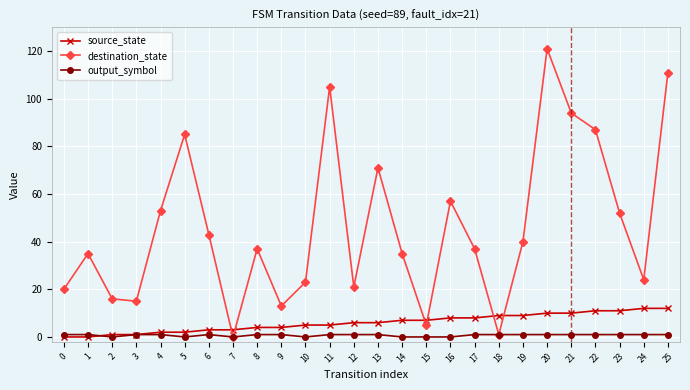

How many series are shown in this chart?

3